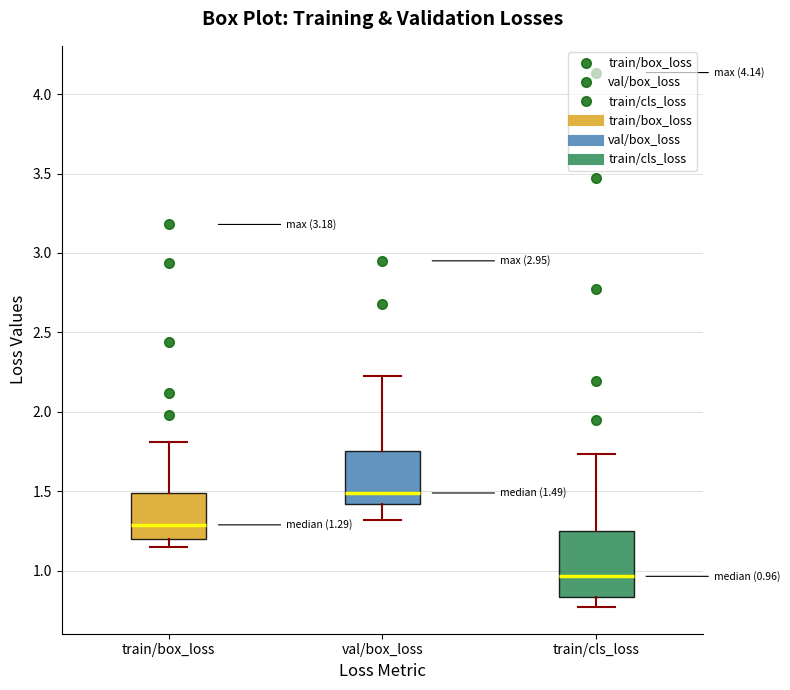

Comparing the boxes themselves (not the whiskers), which one is the tallest?

train/cls_loss